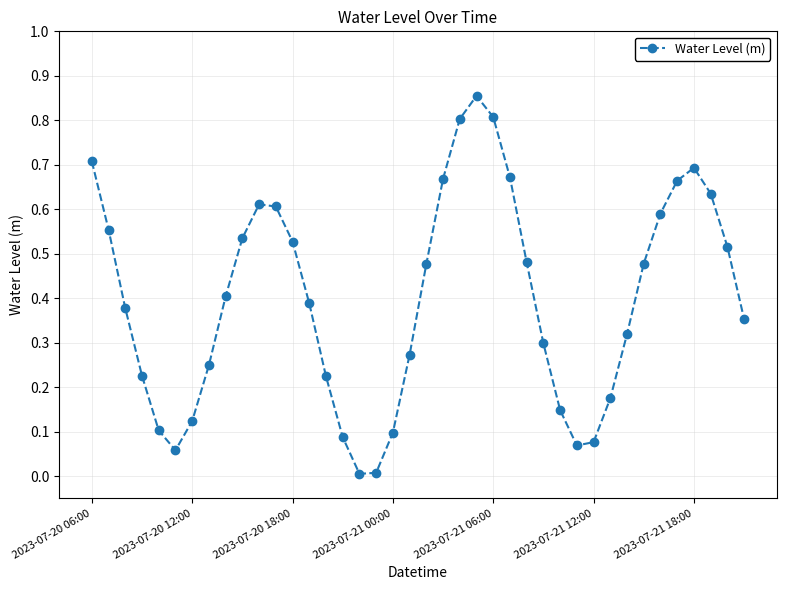

How many lines are shown in the chart?

1